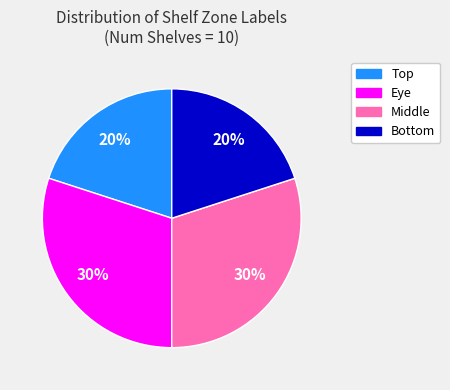

Is there a majority slice in this chart?

No